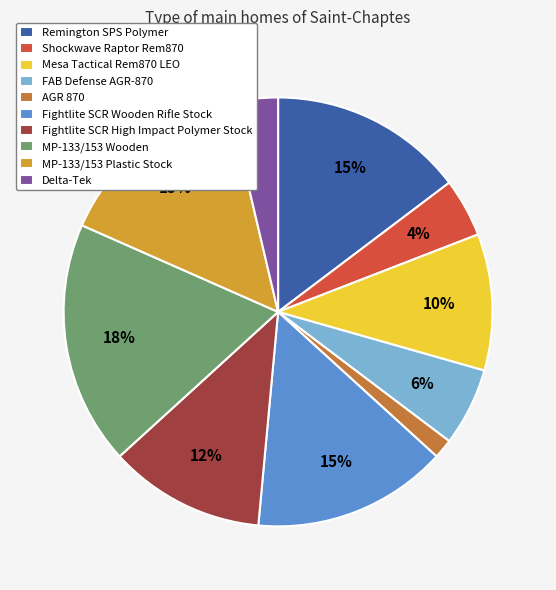

Count the number of slices in the pie.

10